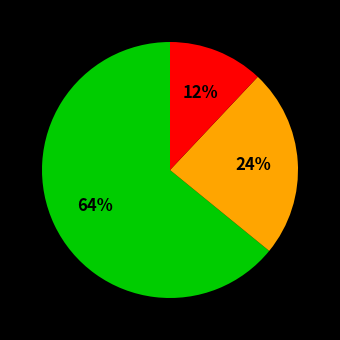

To the nearest percent, what is the difference between the largest and smallest slice percentages?

52%